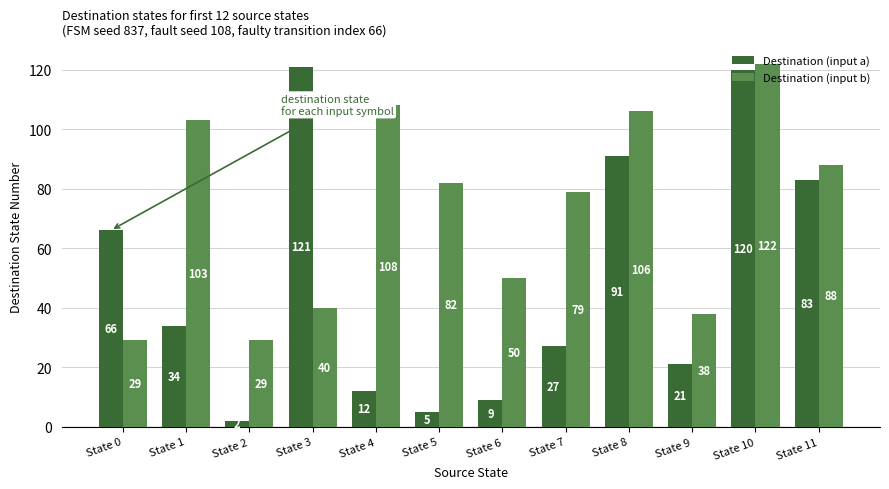

Count the number of categories in the chart.

12